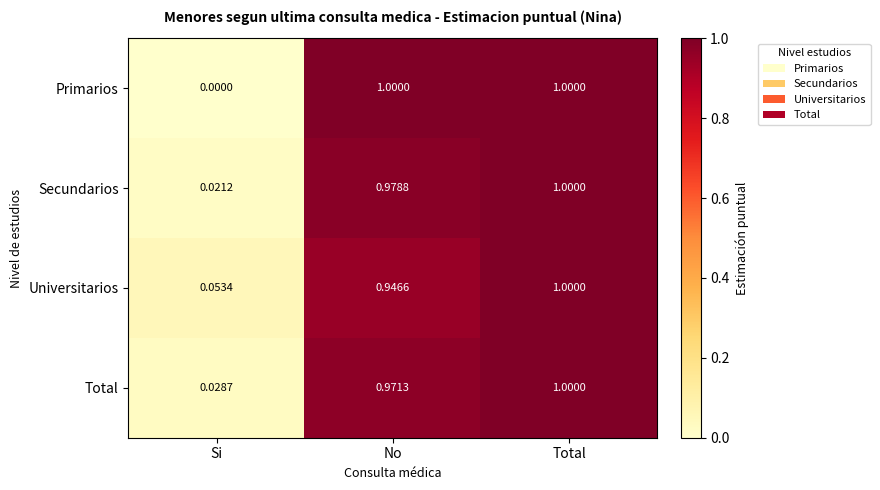

Rank the series at No from lowest to highest value.

Universitarios, Total, Secundarios, Primarios